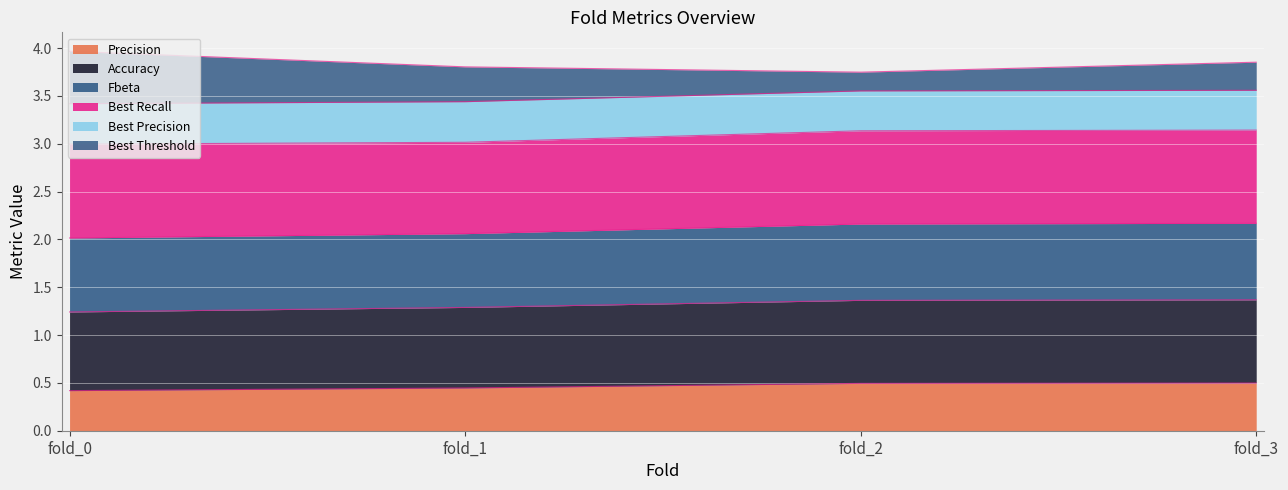

What is the total value across all series at fold_0?

4.0